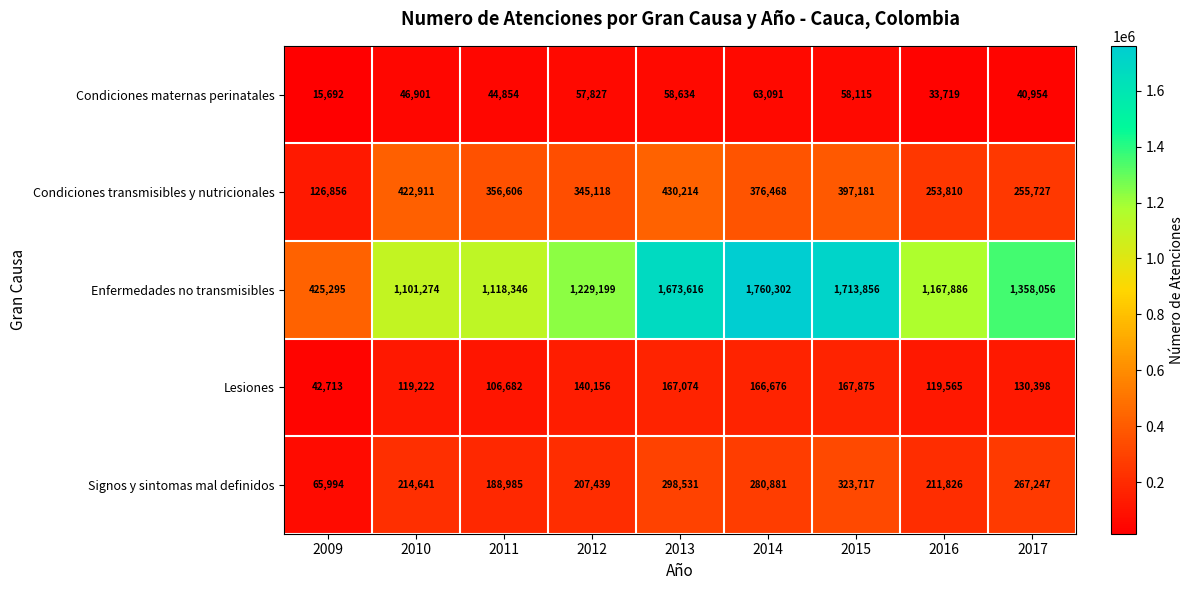

Rank the categories by Signos y sintomas mal definidos value from highest to lowest.

2015, 2013, 2014, 2017, 2010, 2016, 2012, 2011, 2009